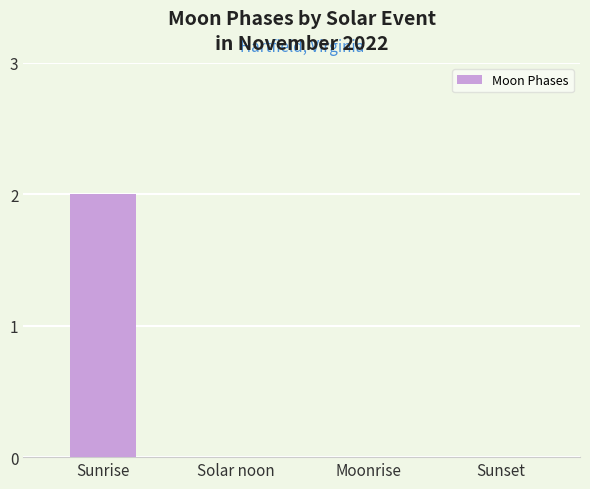

Which label corresponds to the largest value in the chart?

Sunrise